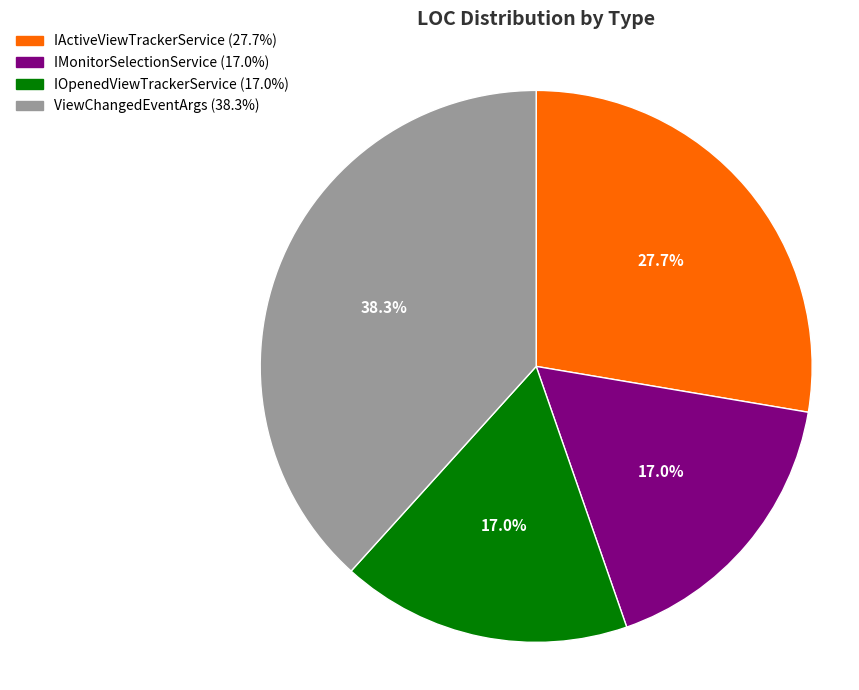

Does any single category account for the majority?

No